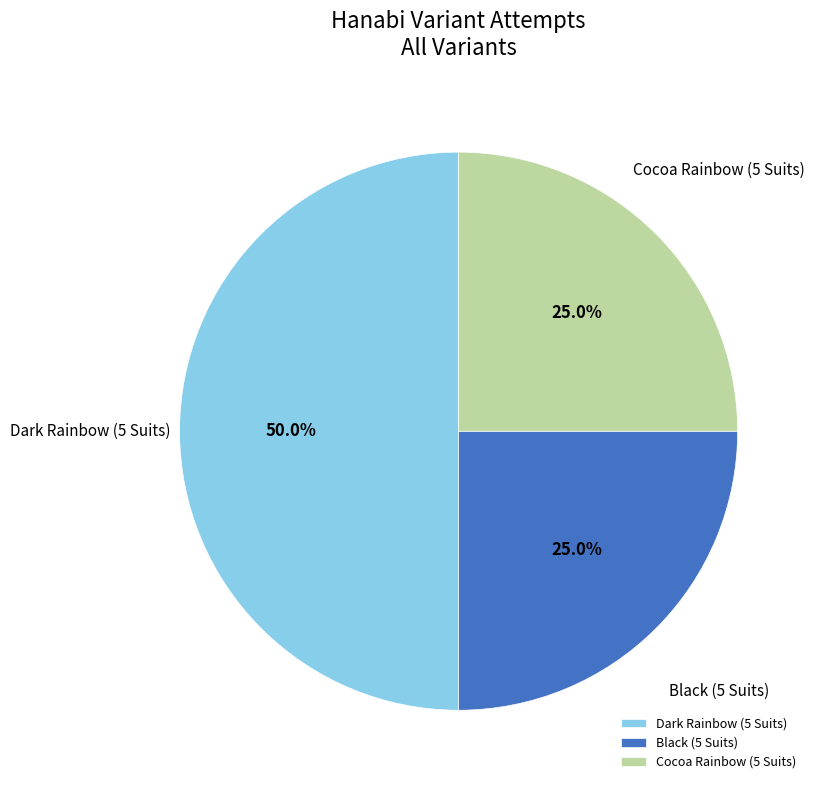

To the nearest percent, what is the combined percentage of Dark Rainbow (5 Suits) and Cocoa Rainbow (5 Suits)?

75%